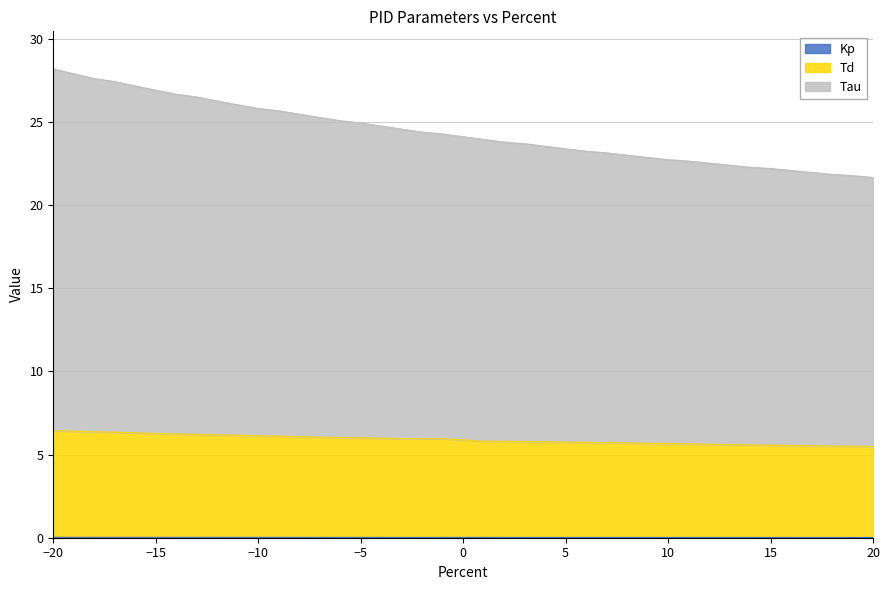

Which category has the highest value across all series?

-20